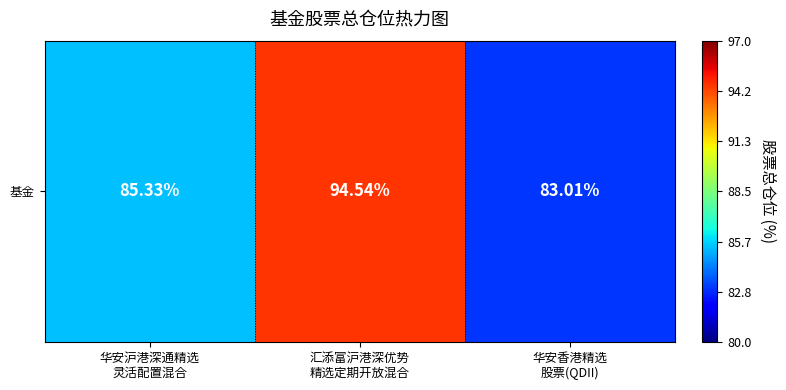

What is the greatest value displayed?

94.5